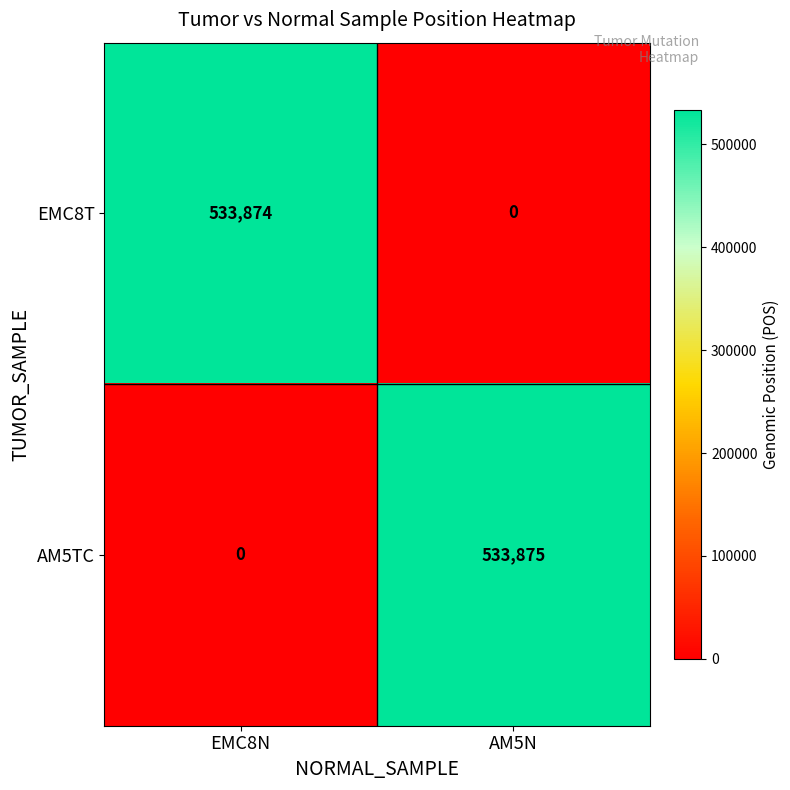

True or false: EMC8T has a value of -236799 at AM5N.

False